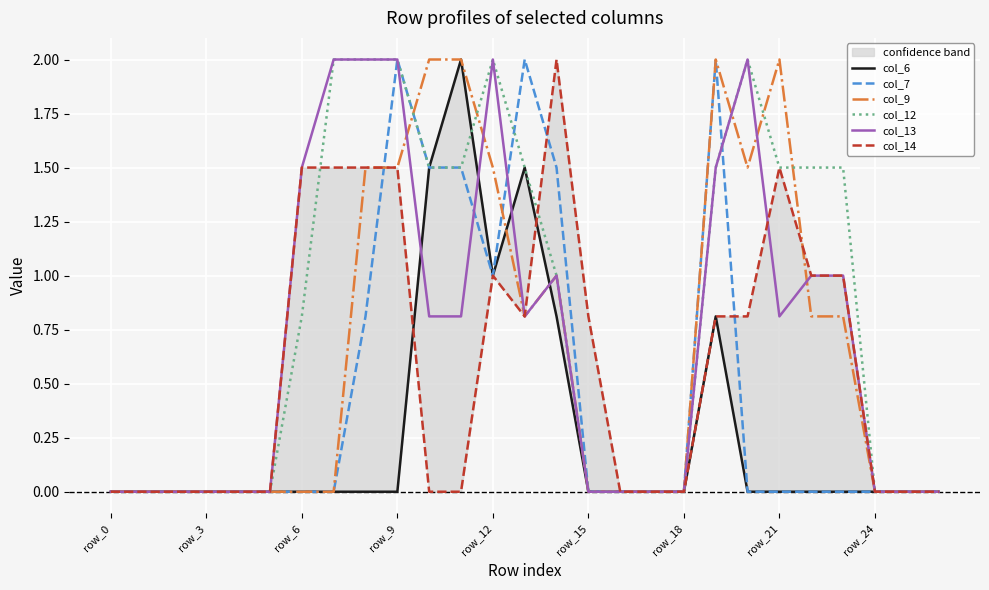

What are all the series names shown in the legend?

col_6, col_7, col_9, col_12, col_13, col_14